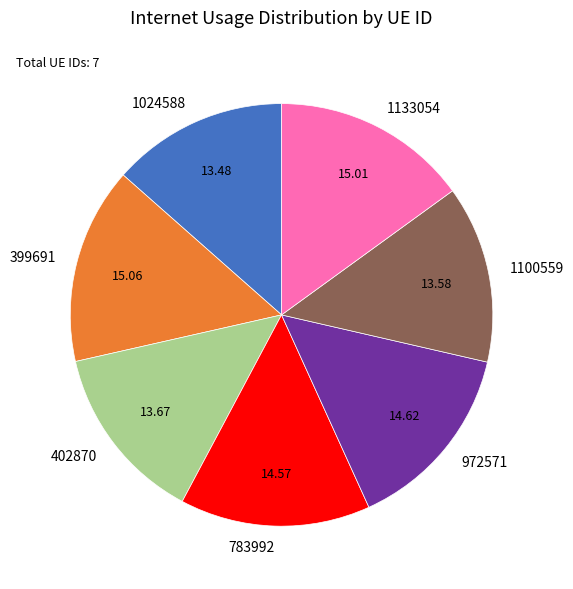

Is it true that 1133054 is 15% of the pie?

True